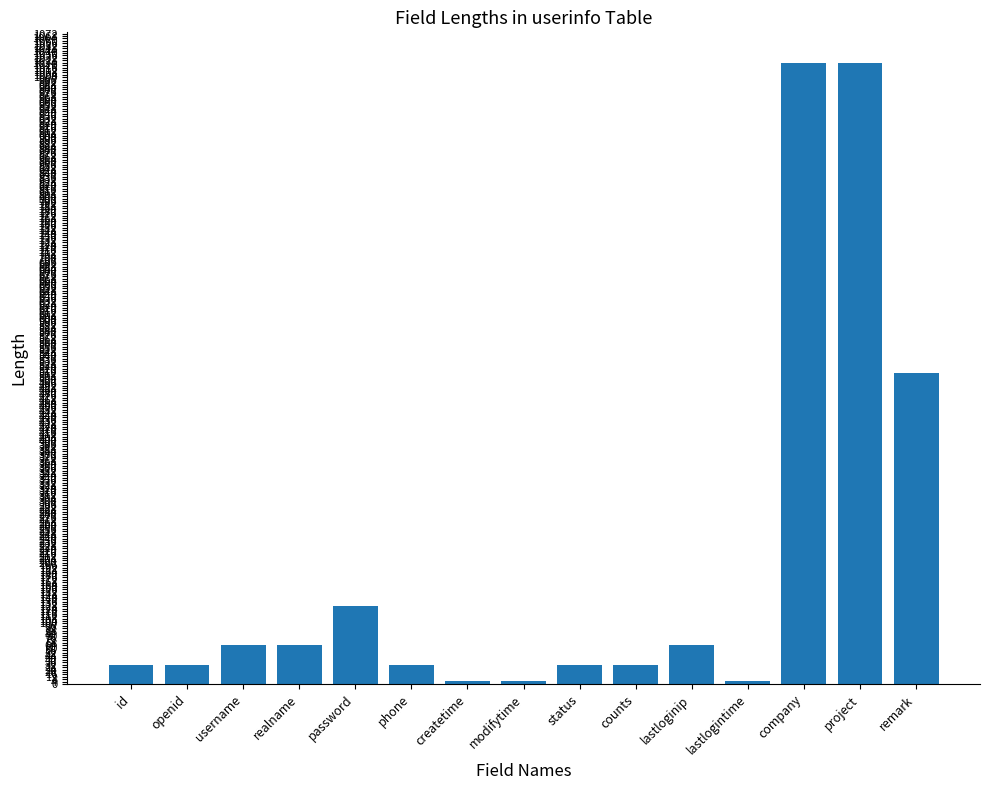

What is the difference between the maximum and second lowest values?

1018